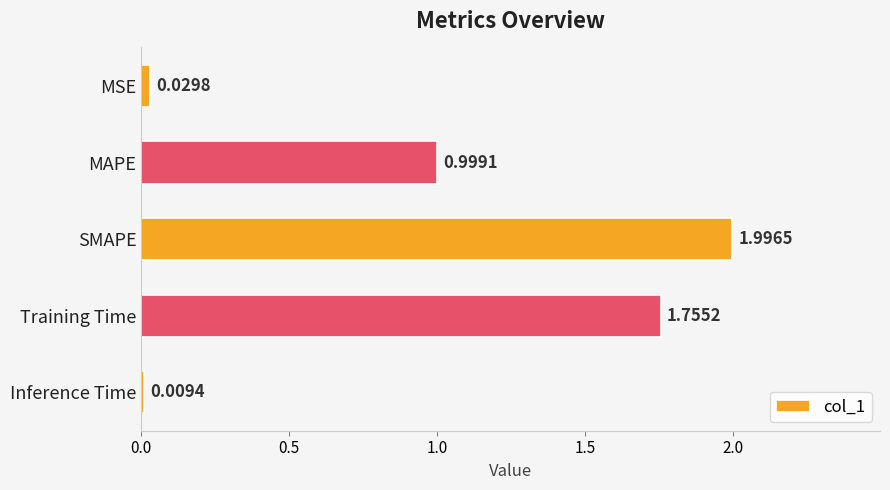

How many bars are there in total?

5